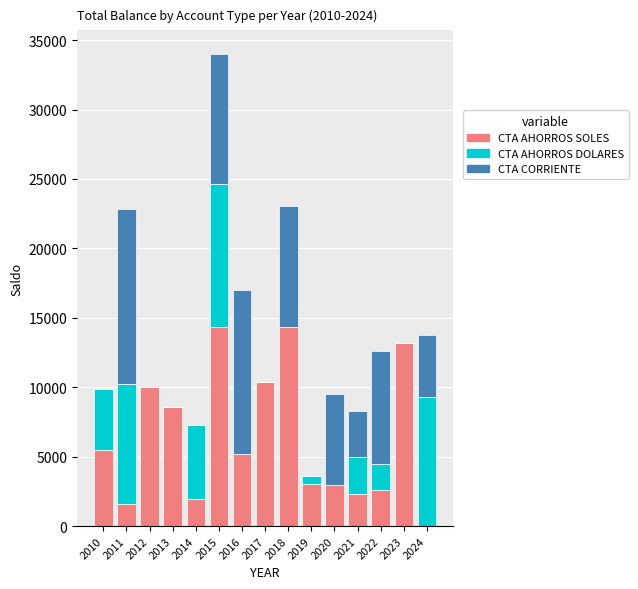

What is the sum of all CTA AHORROS SOLES values?

95916.8